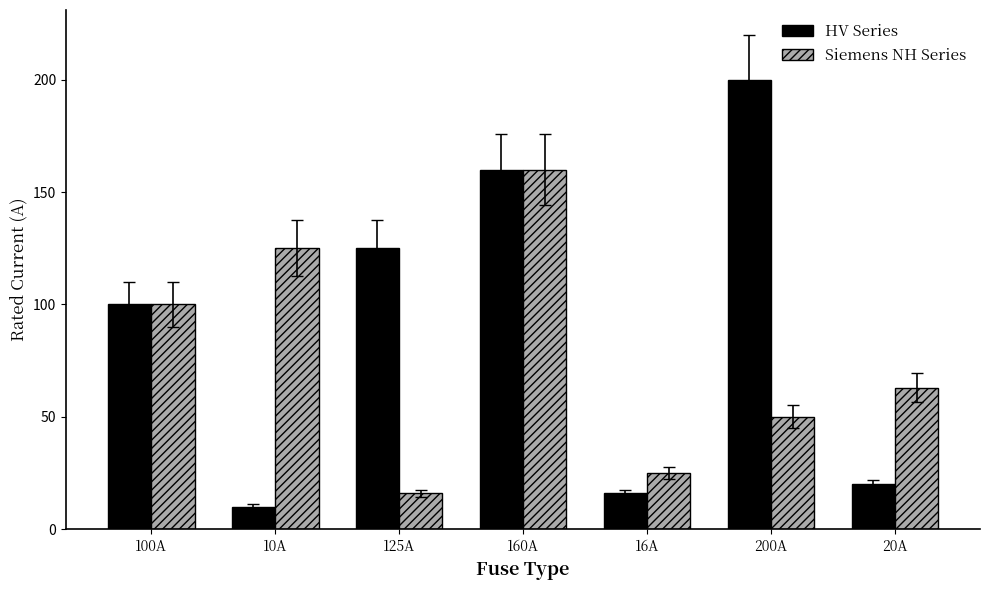

How many data points does each series have?

7